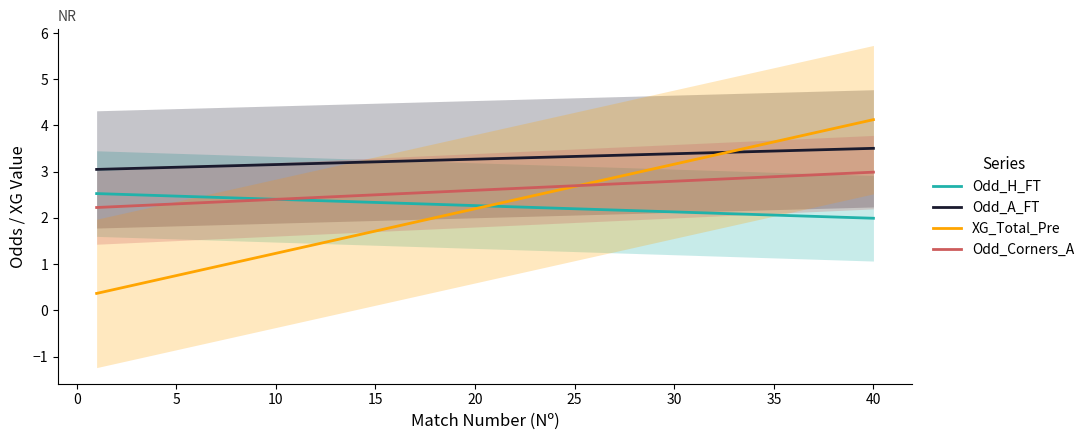

The Odd_H_FT series shows 2.5 at 5. True or false?

True